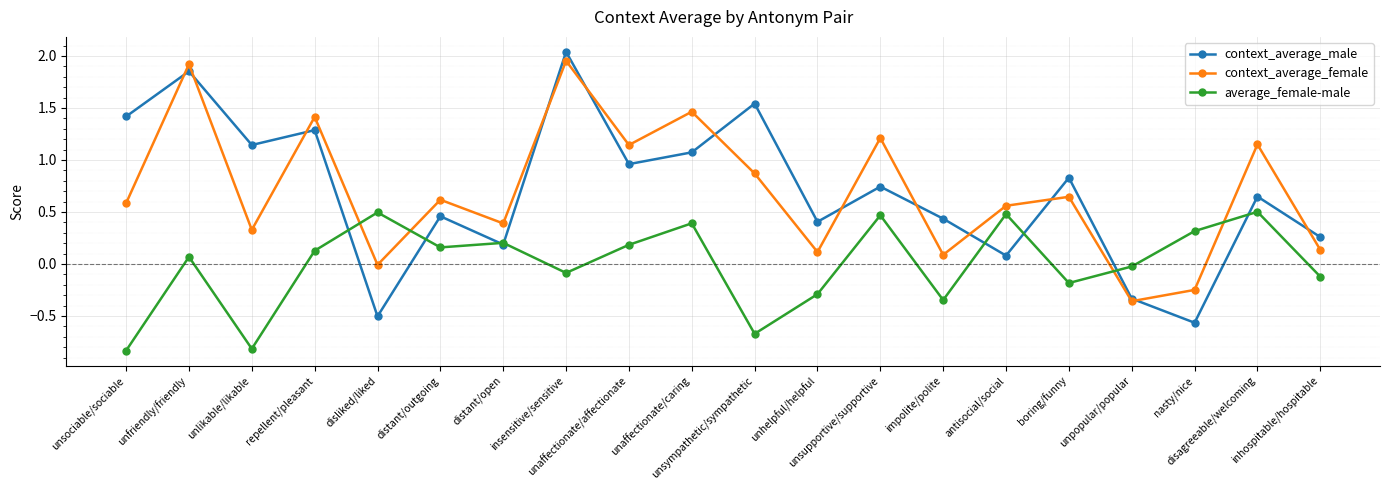

How many distinct data groups are displayed?

3